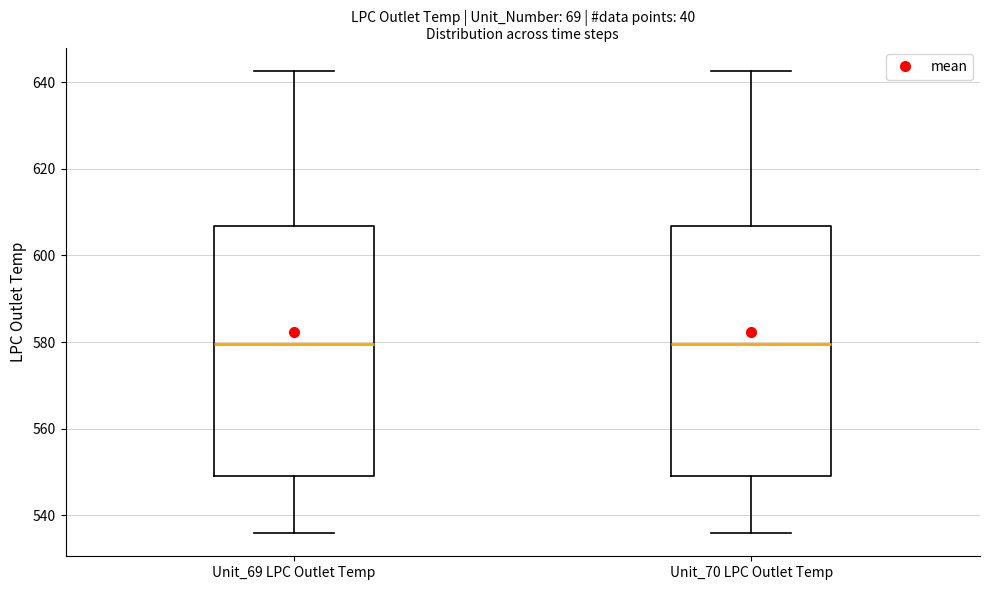

Reading left to right, transcribe this box plot: for each box, give where its median line is, the range the box spans, and where its two whiskers end, as read against the y-axis. The values are not printed on the chart, so give them approximately, as read against the axis.

Unit_69 LPC Outlet Temp: median 580, box 548 to 606, whiskers 536 to 642
Unit_70 LPC Outlet Temp: median 580, box 548 to 606, whiskers 536 to 642